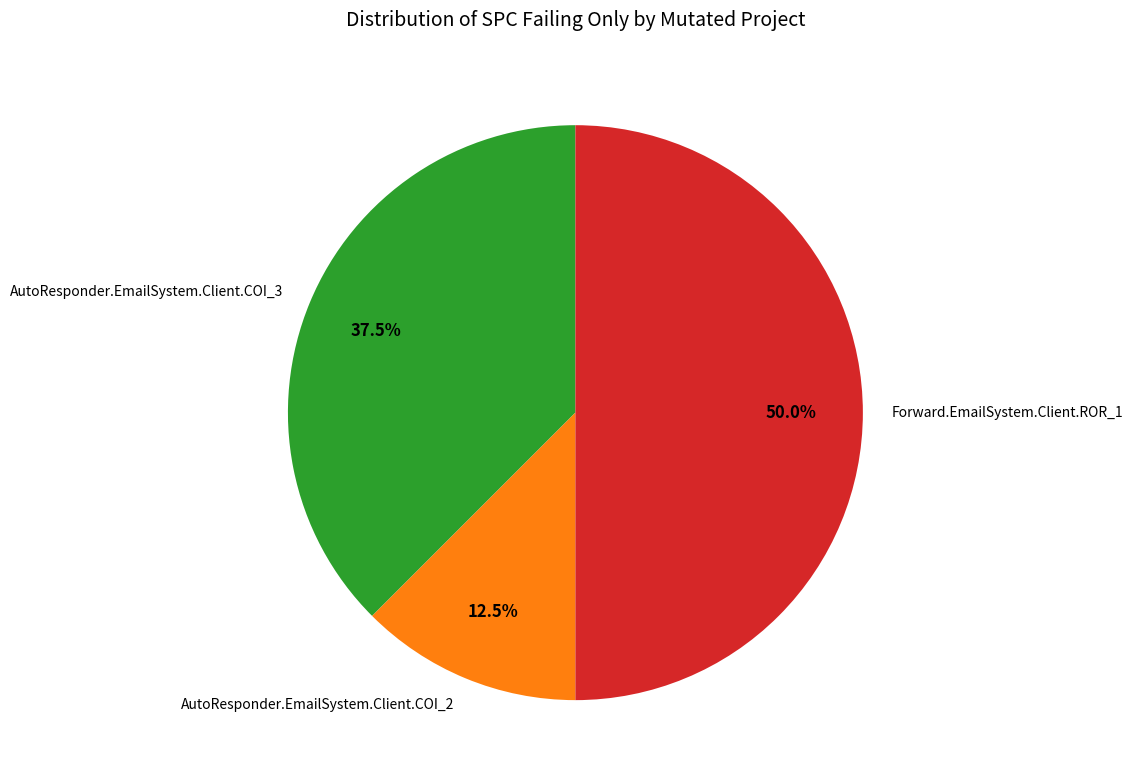

How many segments does this pie chart have?

3